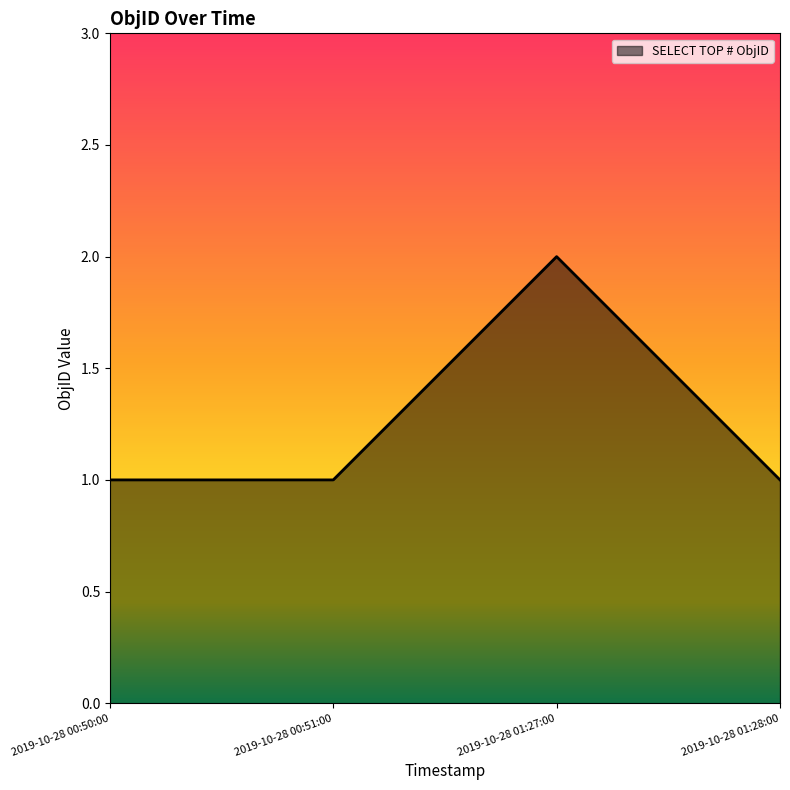

Which label corresponds to the largest value in the chart?

2019-10-28 01:27:00